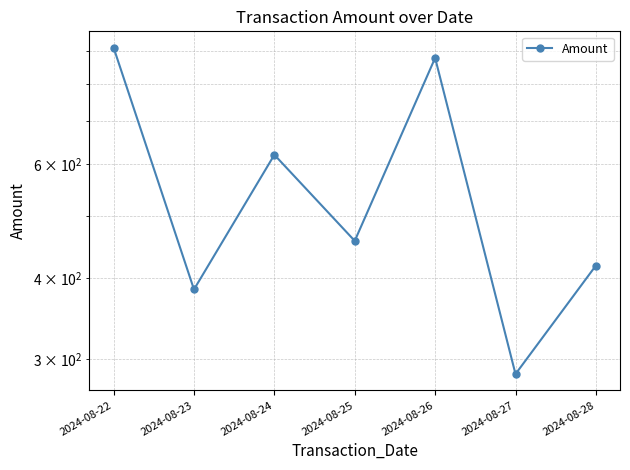

List the labels in order of value, smallest first.

2024-08-27, 2024-08-23, 2024-08-28, 2024-08-25, 2024-08-24, 2024-08-26, 2024-08-22